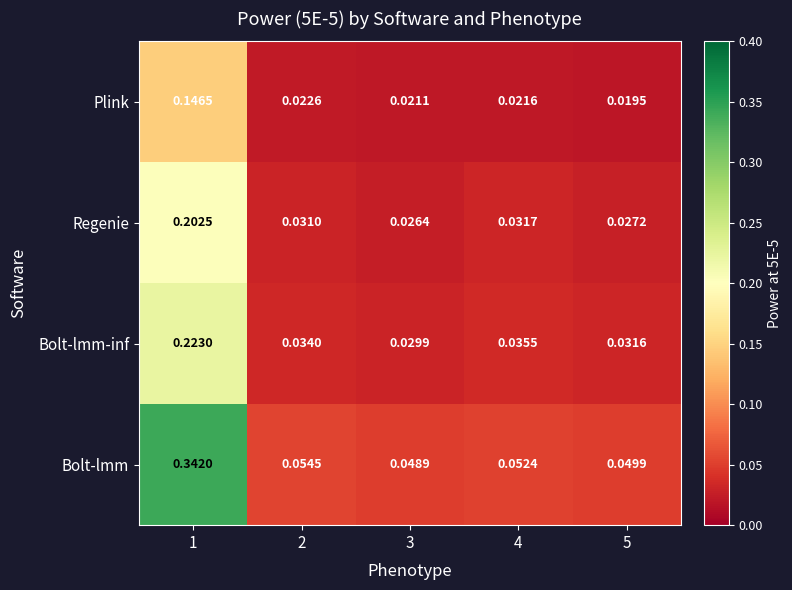

Which series has the widest spread of values?

Bolt-lmm